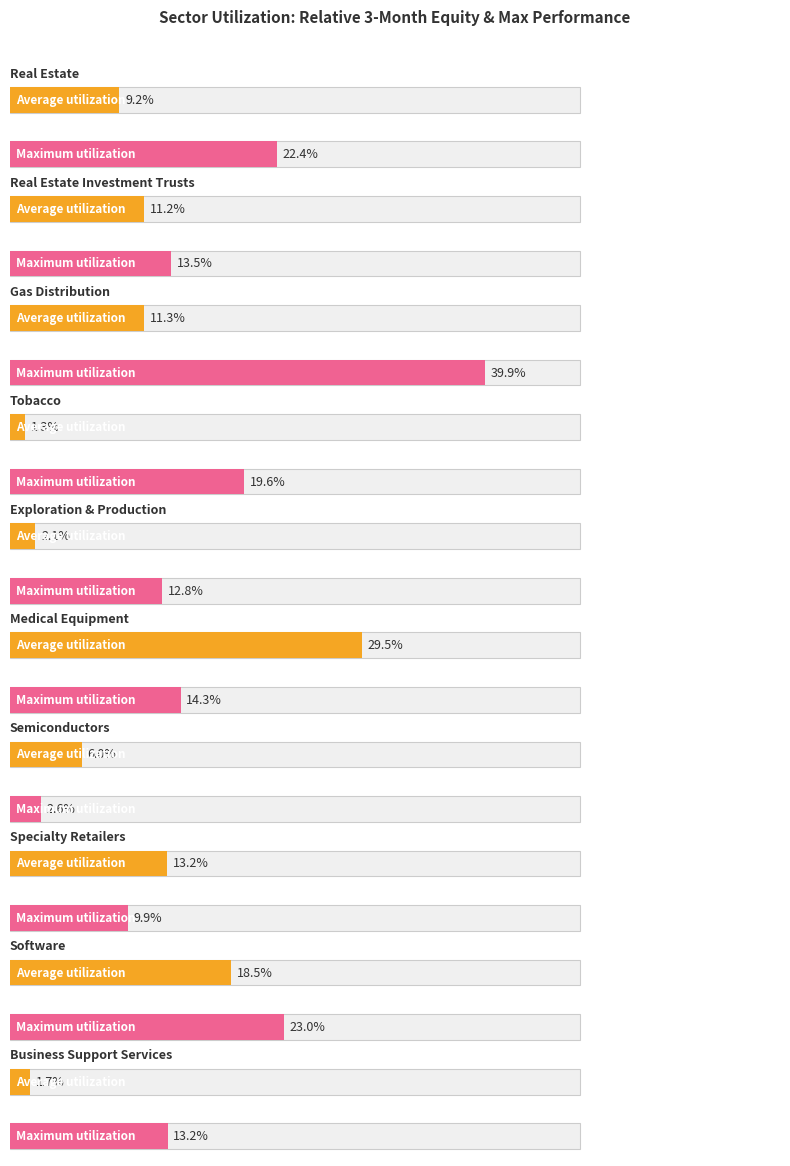

What is the label of the 3rd bar from the right?

Specialty Retailers